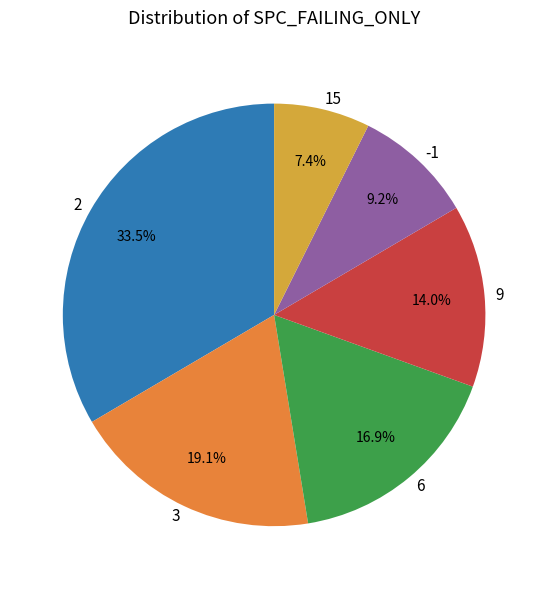

To the nearest percent, what is the difference between the largest and smallest slice percentages?

26%